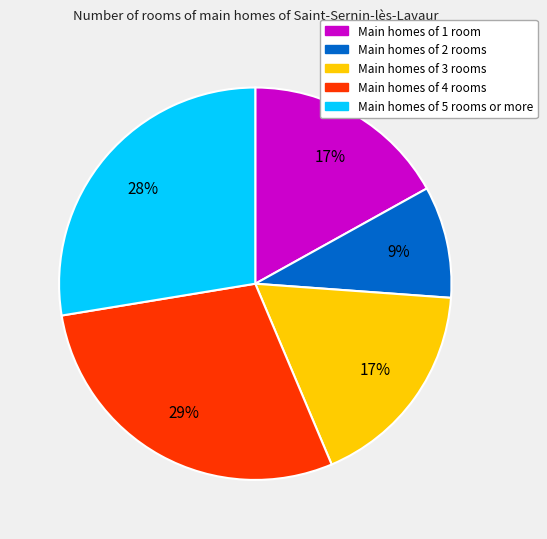

To the nearest percent, what is the difference between the largest and smallest slice percentages?

20%